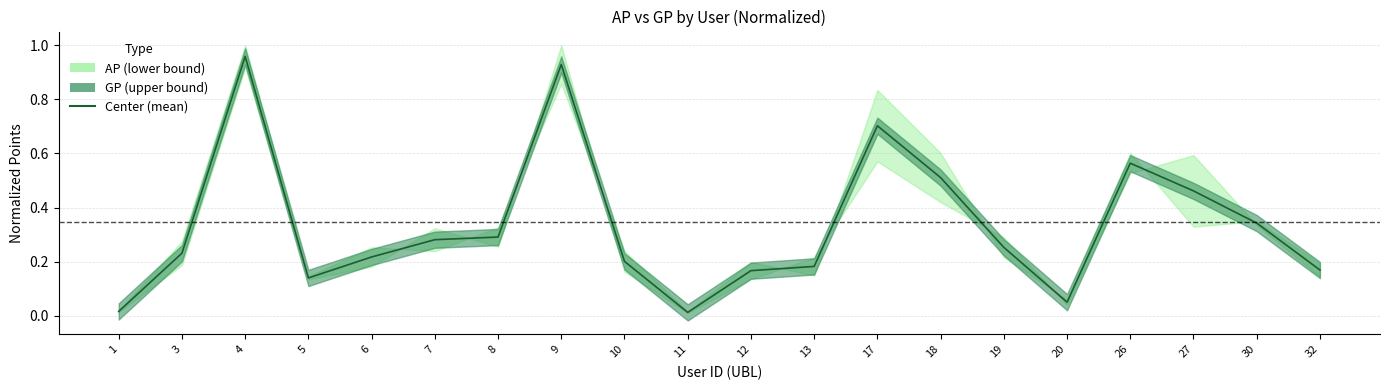

How many lines are shown in the chart?

1